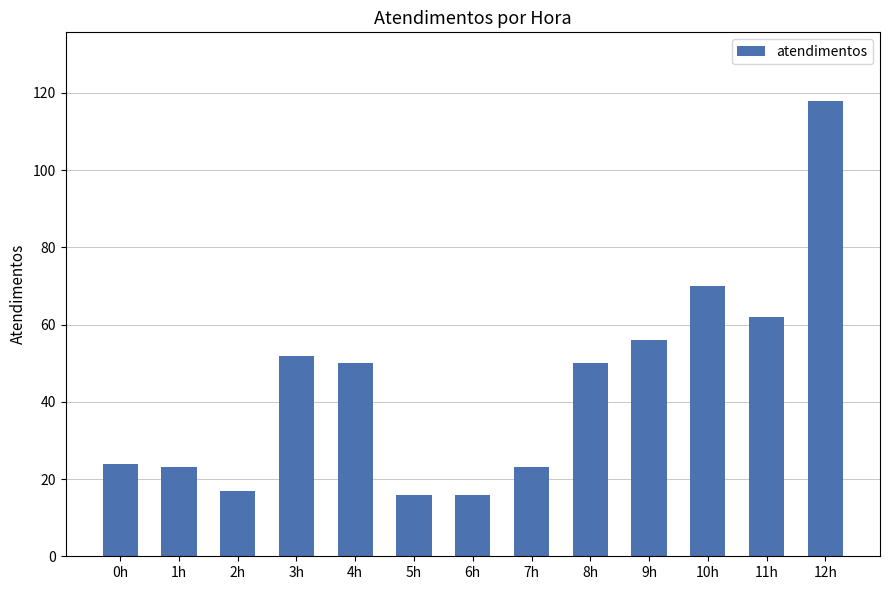

True or false: the data shows 61 at 12h.

False